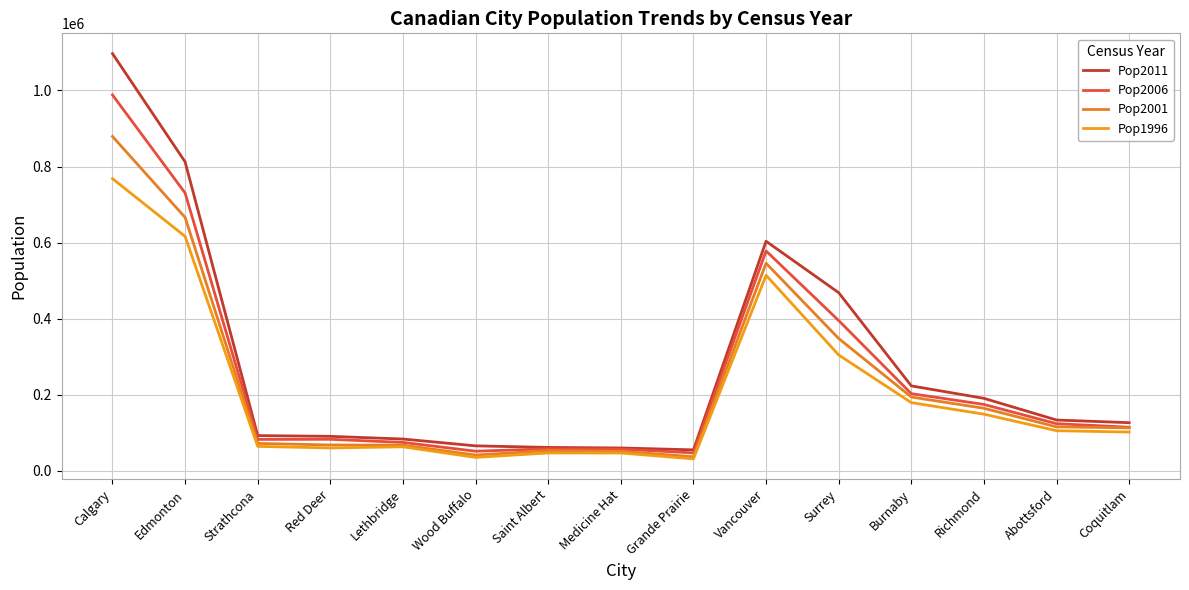

How many lines are shown in the chart?

4